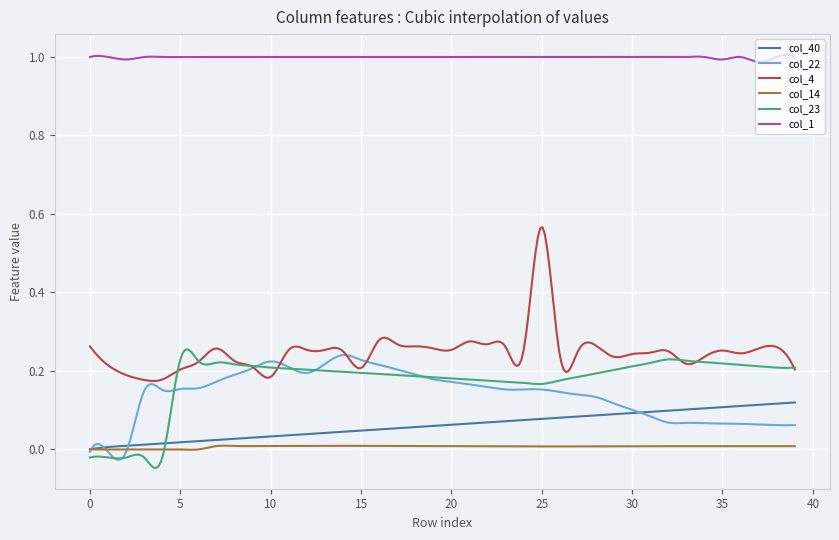

Which series has the widest spread of values?

col_4